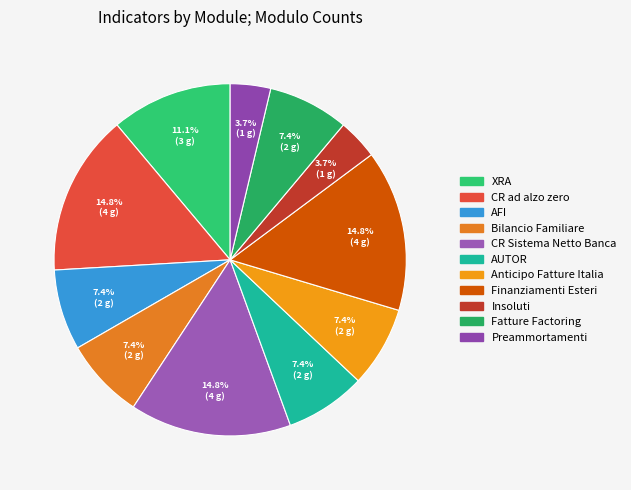

True or false: CR Sistema Netto Banca accounts for 1% of the total.

False